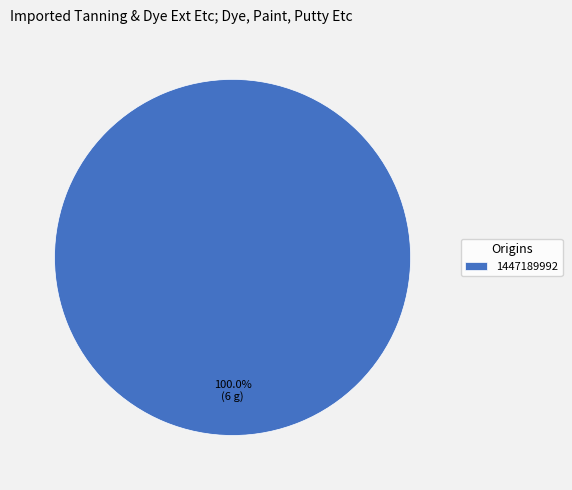

Rank the categories by value from highest to lowest.

1447189992